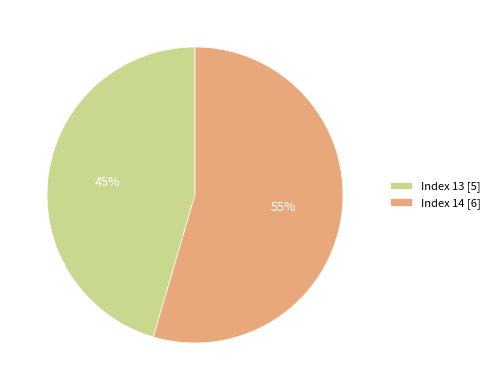

How many segments does this pie chart have?

2